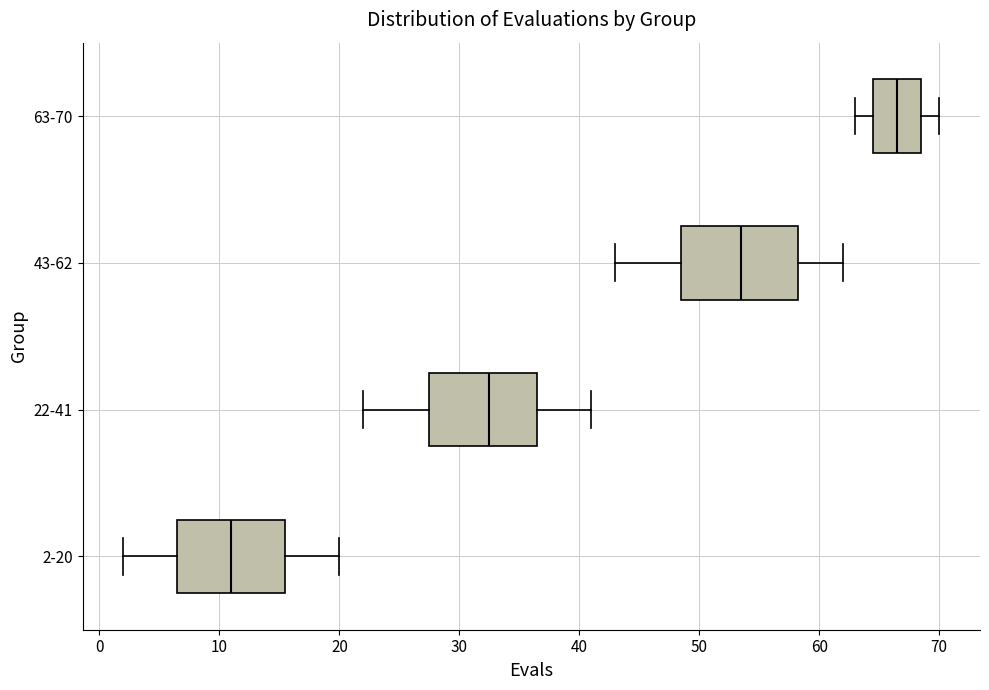

Which box has the furthest to the left median line?

2-20